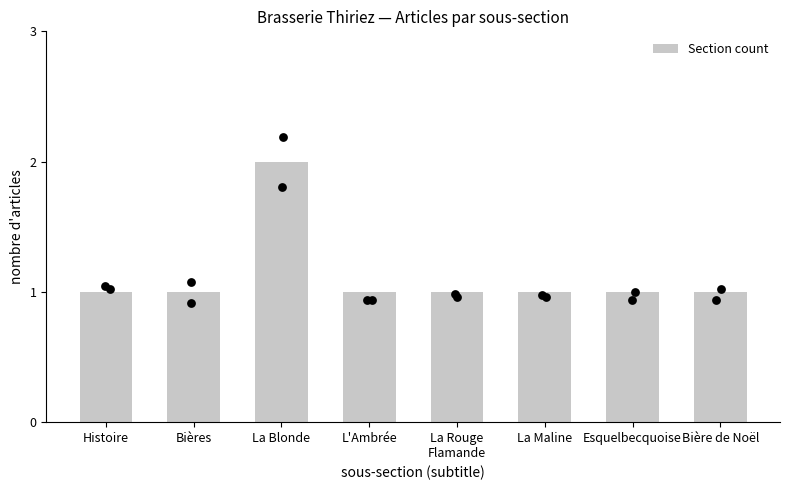

What is the ratio of the value at Esquelbecquoise to the value at Histoire?

1.0